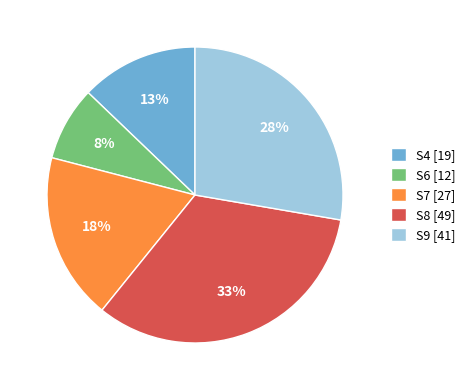

Which category has the biggest portion of the pie?

S8